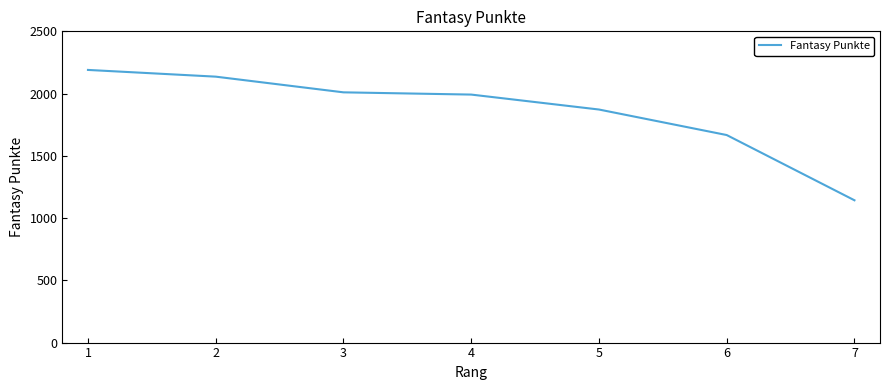

What is the difference between the maximum and minimum values?

1047